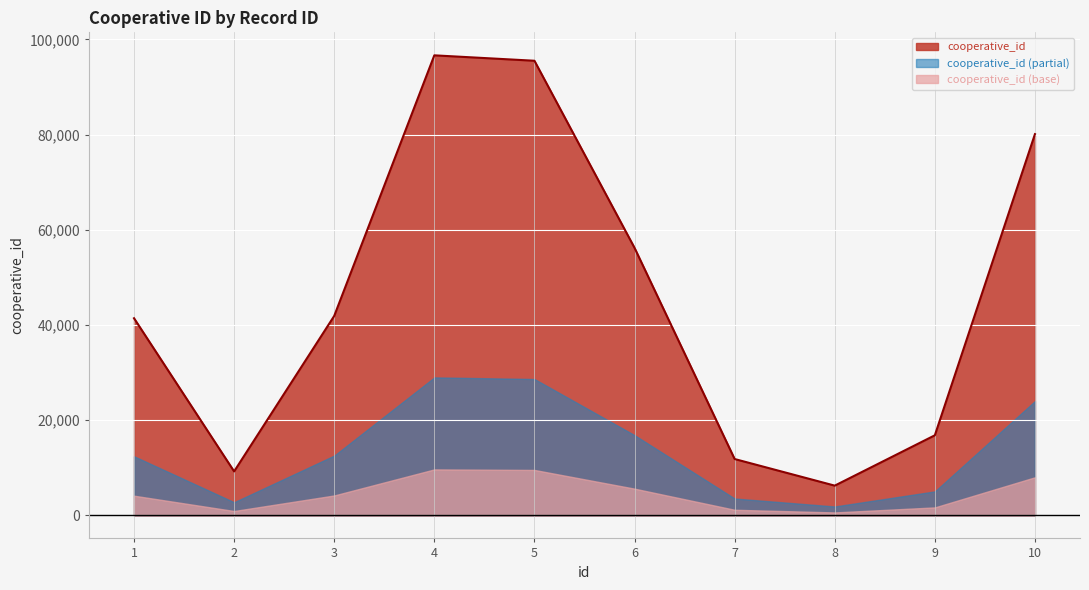

Does the chart display data point markers on the line(s)?

No